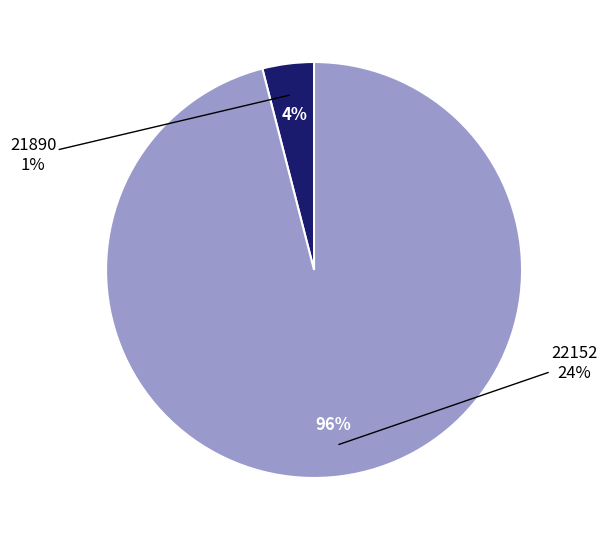

What is the smallest slice in the pie chart?

21890